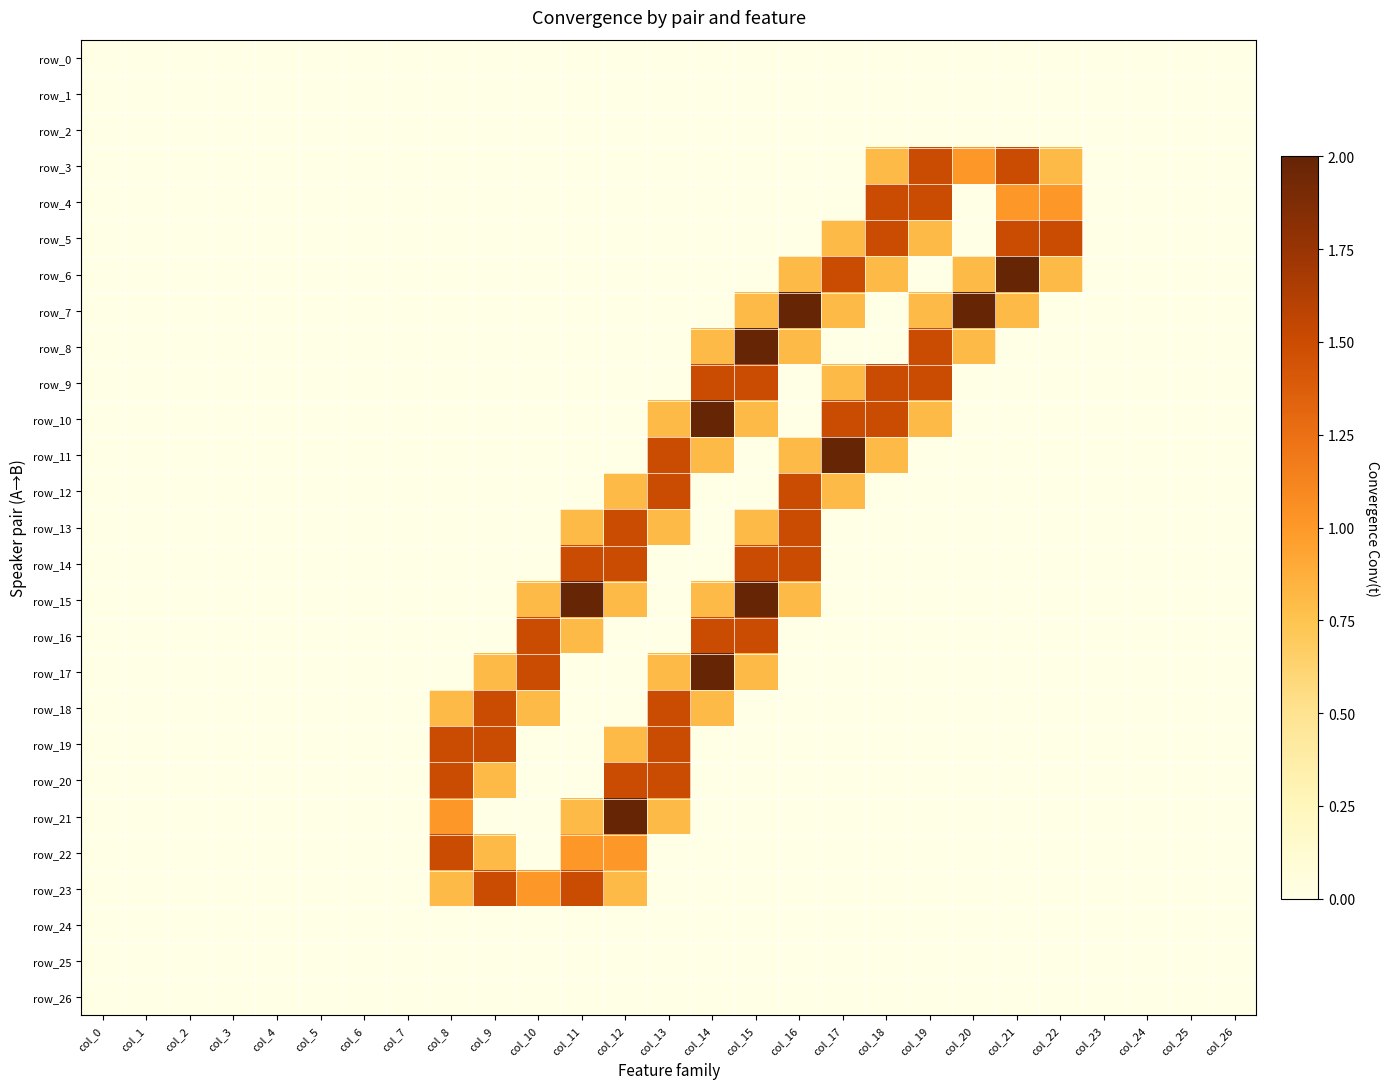

What is the maximum value shown in the chart?

2.0